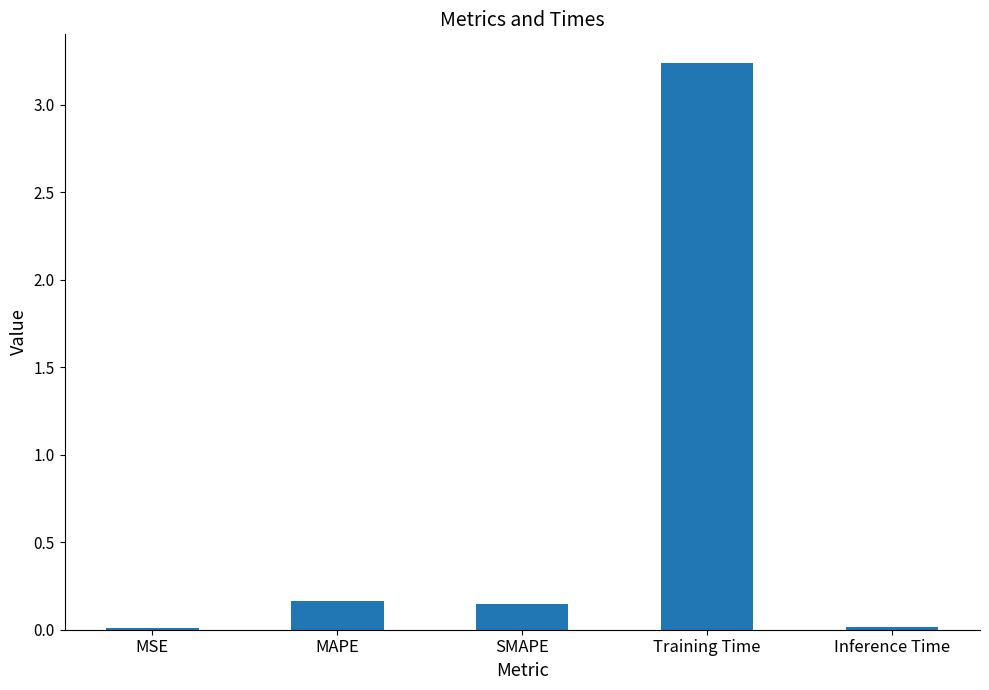

Between Inference Time and MAPE, which is larger?

MAPE